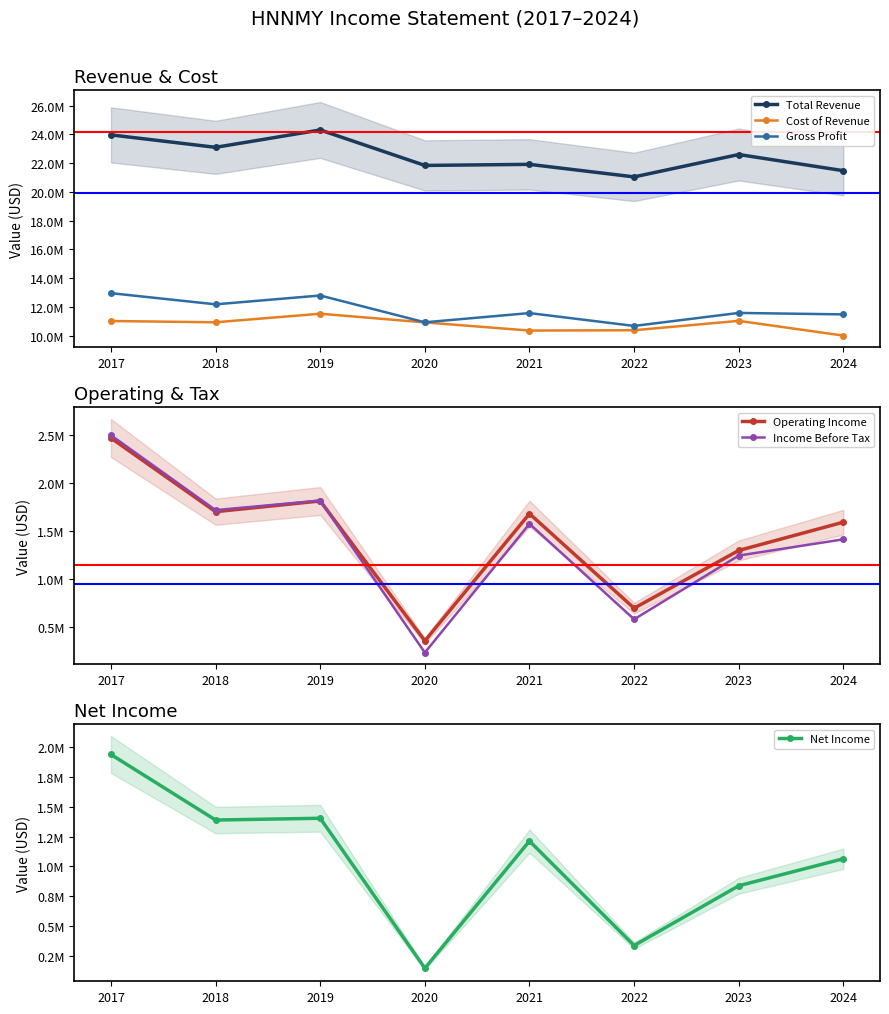

True or false: Total Revenue has more than 2 interior local peaks.

True